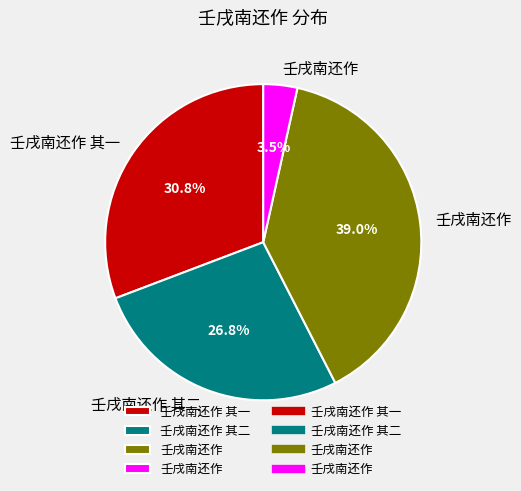

Is there any slice that represents more than half of the pie?

No